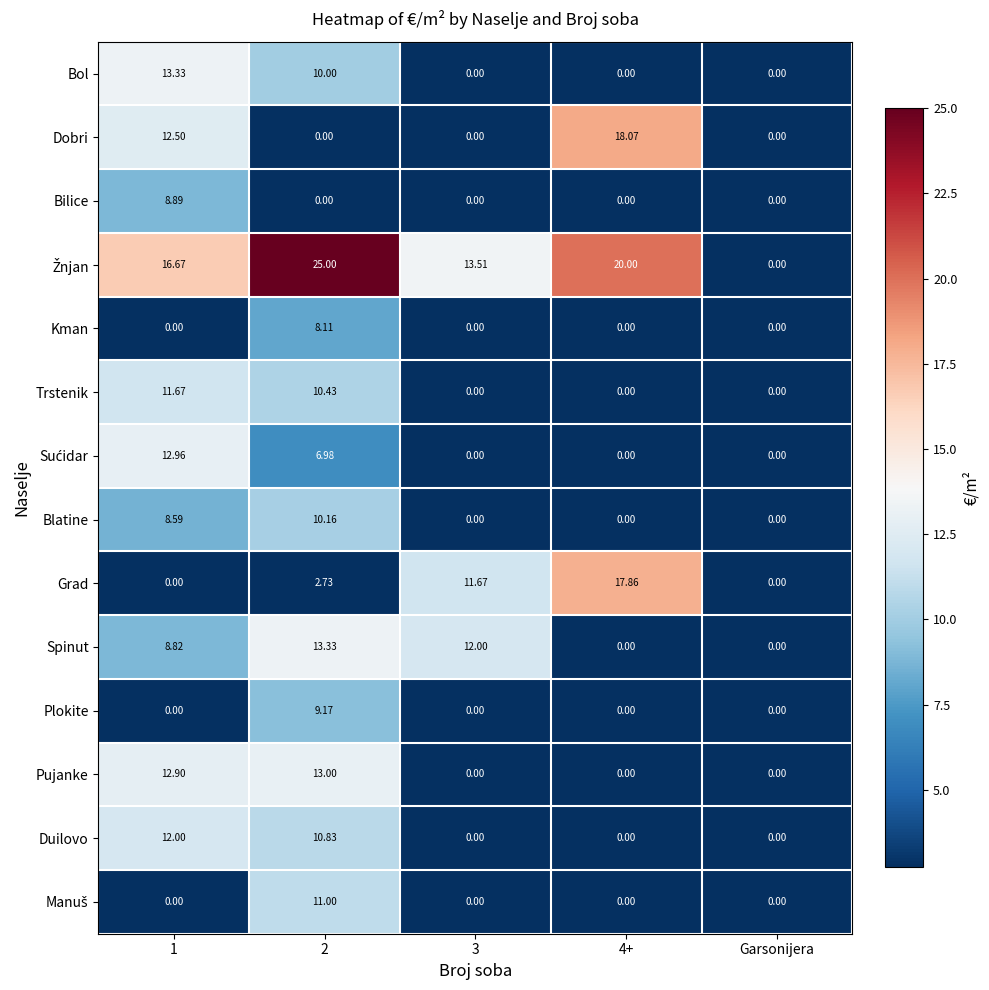

How many distinct data groups are displayed?

14